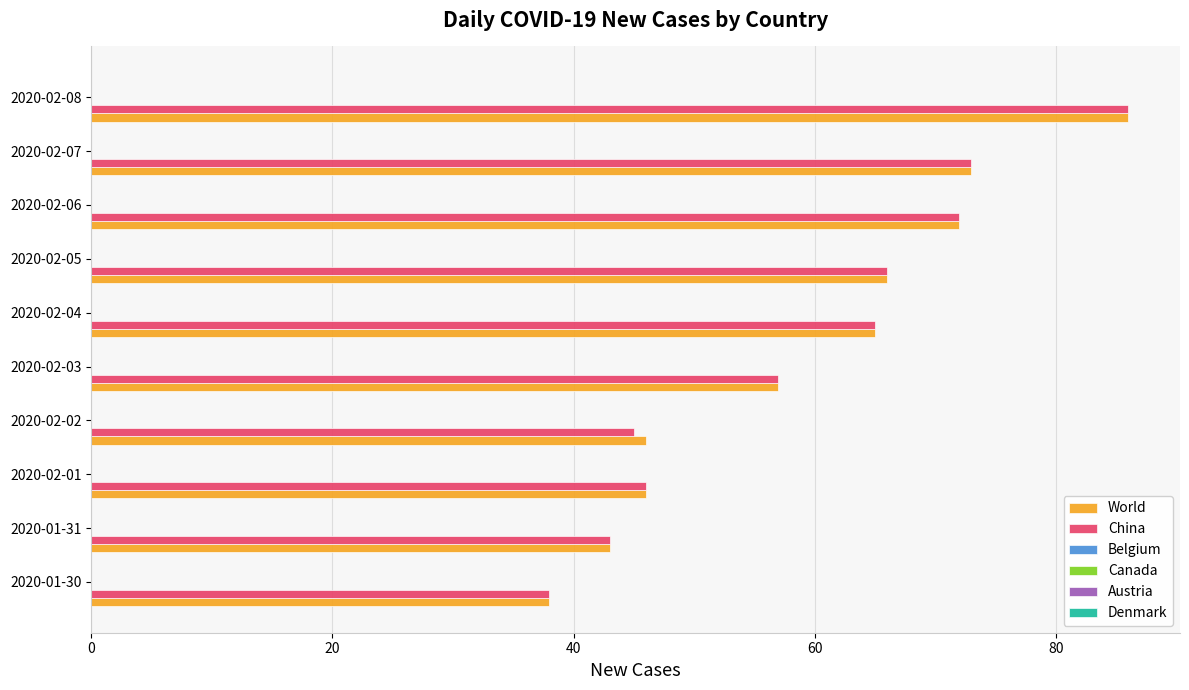

What is the minimum value shown in the chart?

38